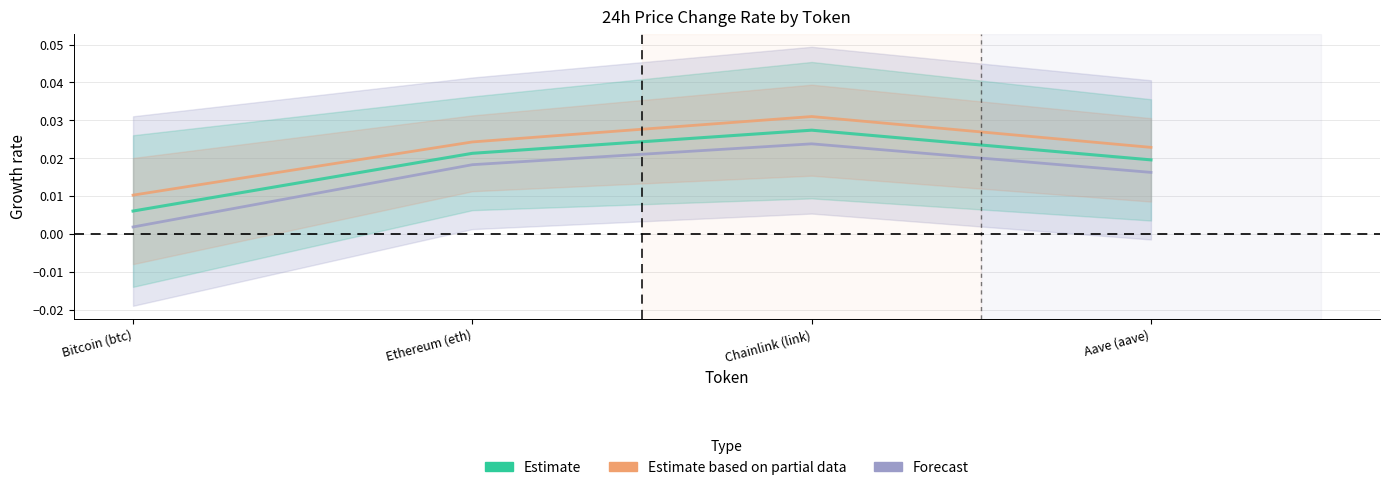

True or false: Forecast and Estimate based on partial data intersect in this chart.

False